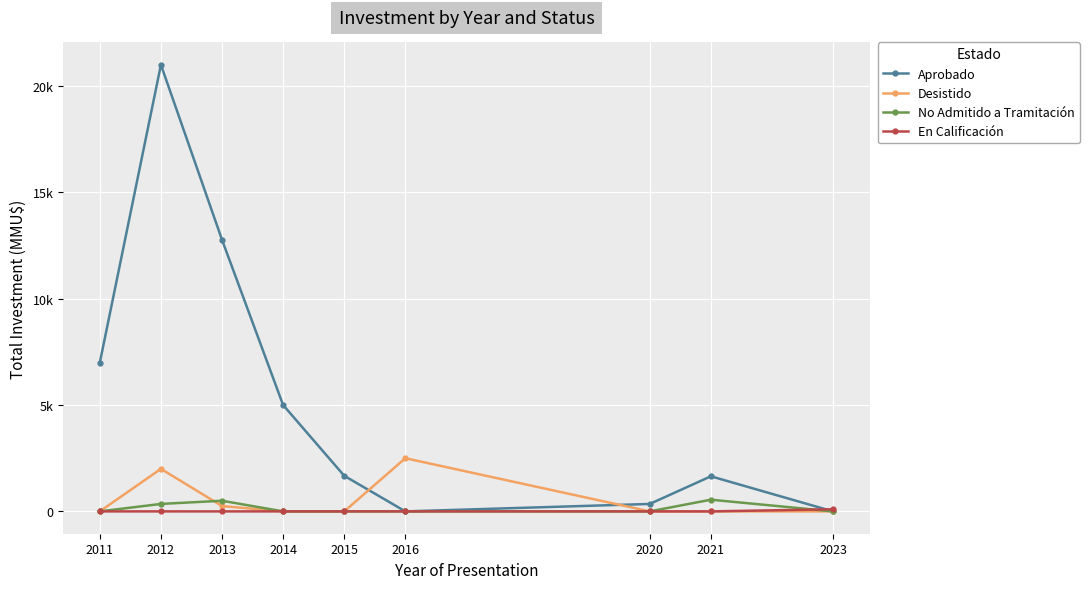

Reading right to left, extract all data points from this chart.

Aprobado: 0	1650	350	0	1674	5000	12770	21000	6993
Desistido: 0	0	0	2500	0	0	250	2000	0
No Admitido a Tramitación: 0	550	0	0	0	0	500	351	0
En Calificación: 100	0	0	0	0	0	0	0	0